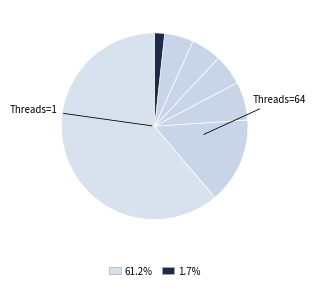

Count the number of slices in the pie.

7